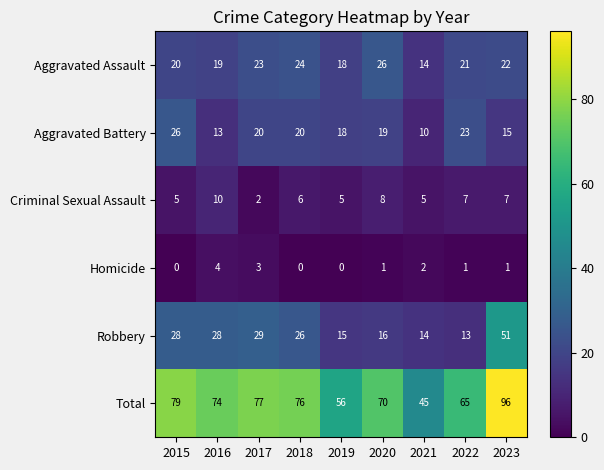

Rank the series at 2016 from lowest to highest value.

Homicide, Criminal Sexual Assault, Aggravated Battery, Aggravated Assault, Robbery, Total